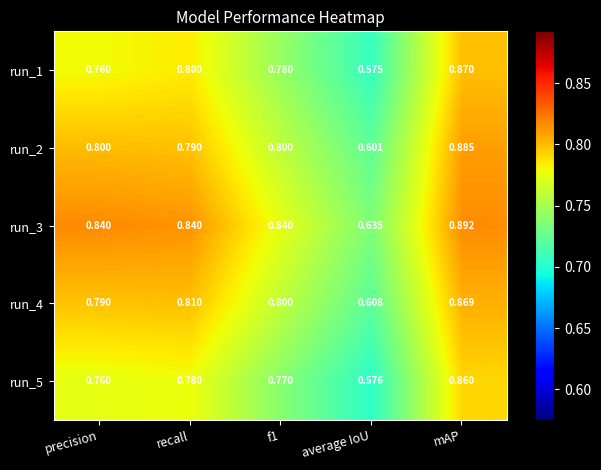

Which category has the lowest value across all series?

average IoU